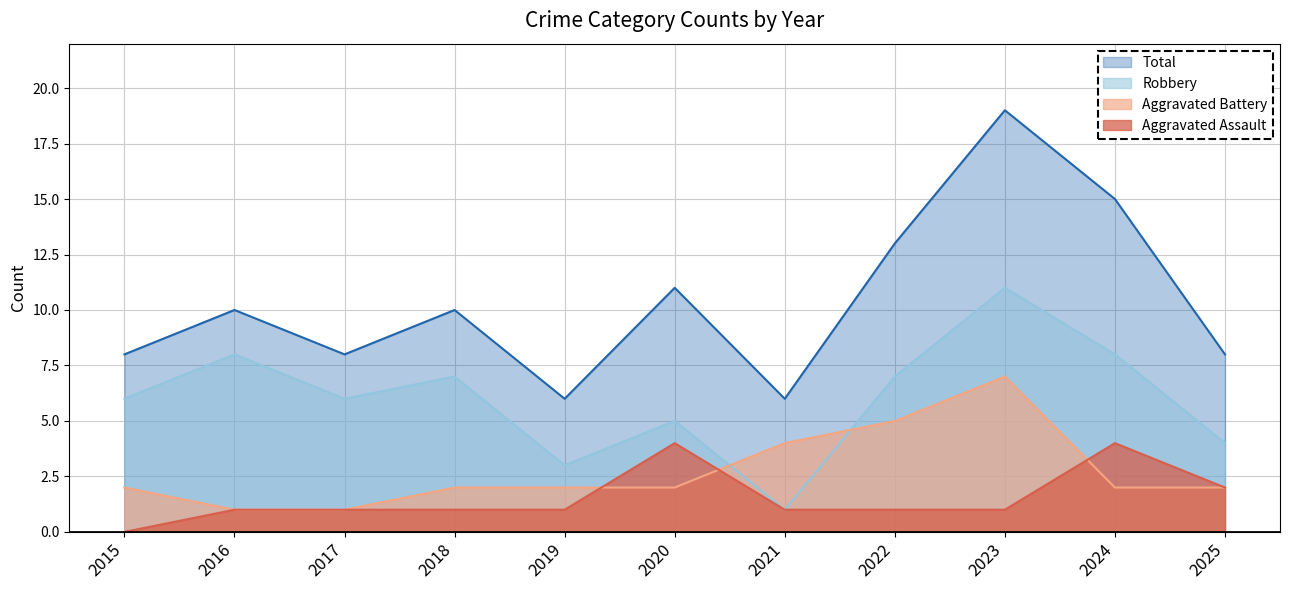

What is the spread (max minus min) of values at 2025?

6